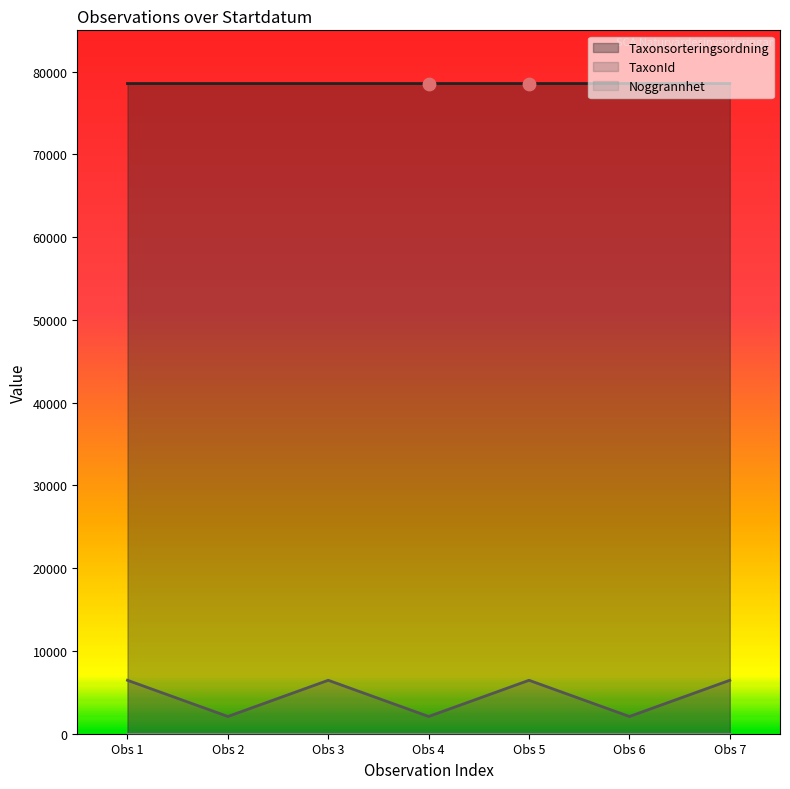

What is the maximum value for TaxonId?

6458